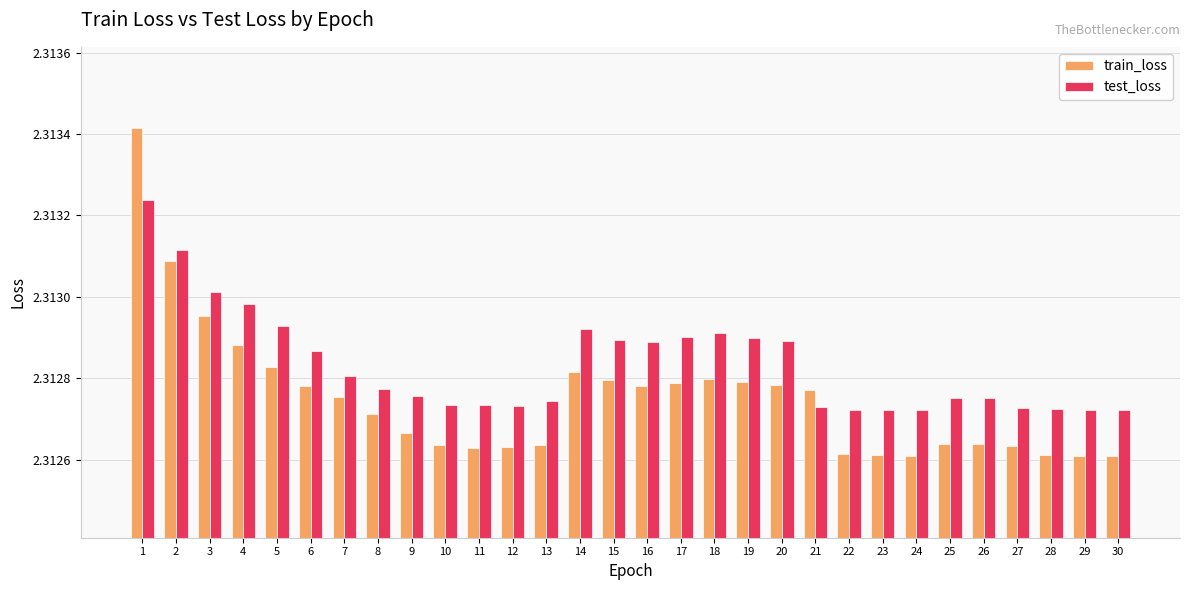

Is the value of train_loss at 27 greater than the value of test_loss at 4?

No